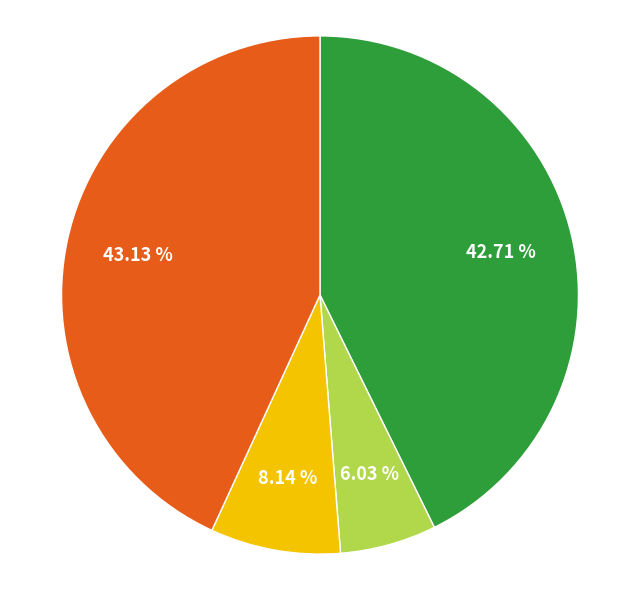

Is there any slice that represents more than half of the pie?

No